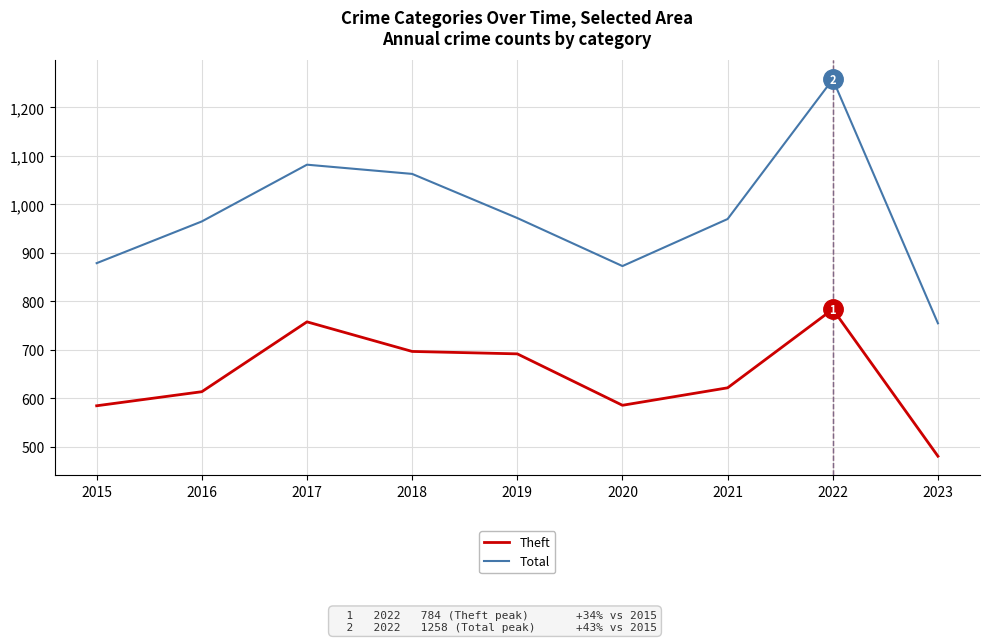

Which label corresponds to the largest value in the chart?

2022